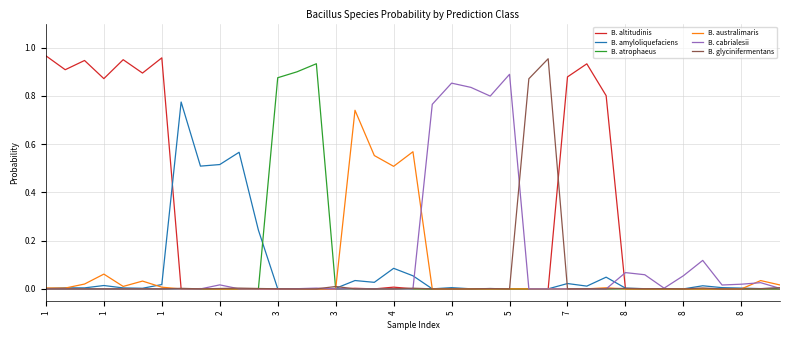

Which series has the largest total across all categories?

B. altitudinis